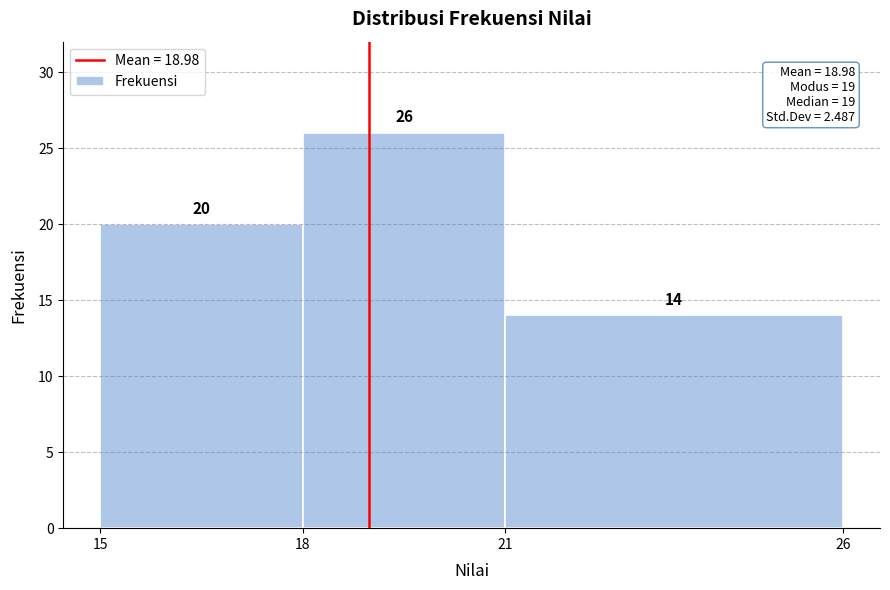

What is the height of the bar covering 21 to 26 on the x-axis?

14